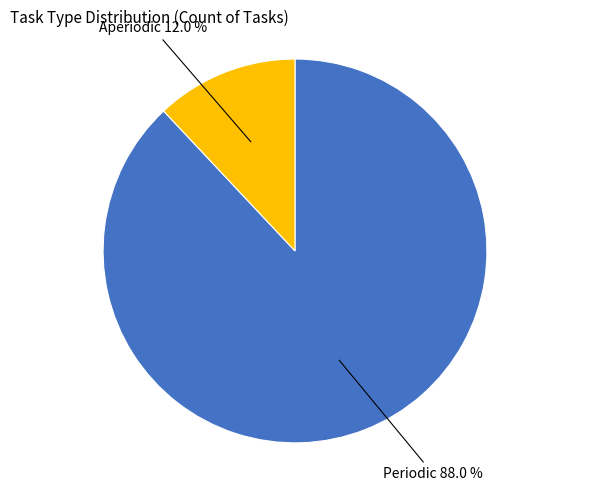

The Aperiodic slice represents 5% of the pie. True or false?

False